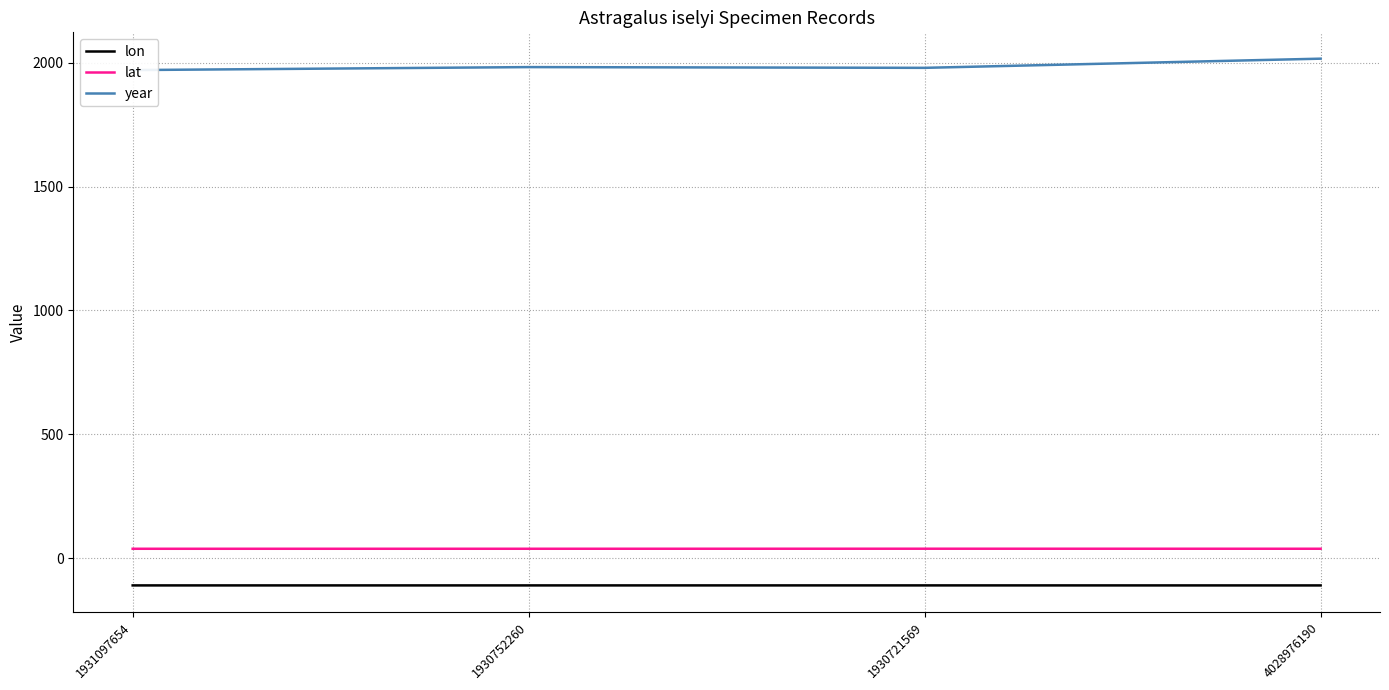

Is this an area chart (filled region under the line)?

No